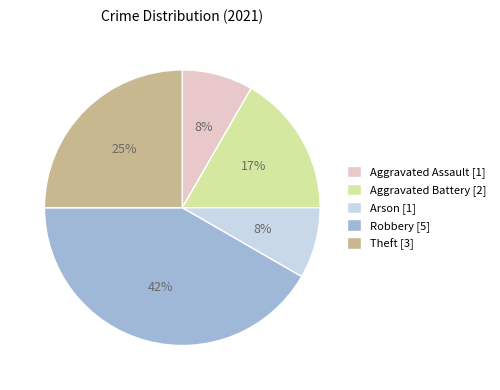

Is it true that Robbery is 42% of the pie?

True